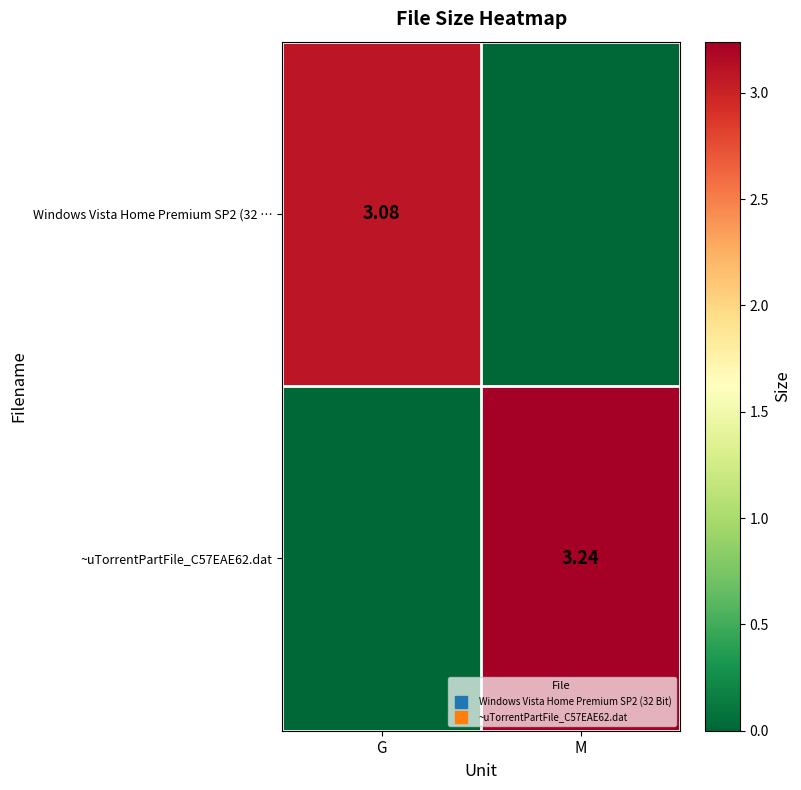

True or false: Windows Vista Home Premium SP2 (32 … has a value of -1.2 at M.

False